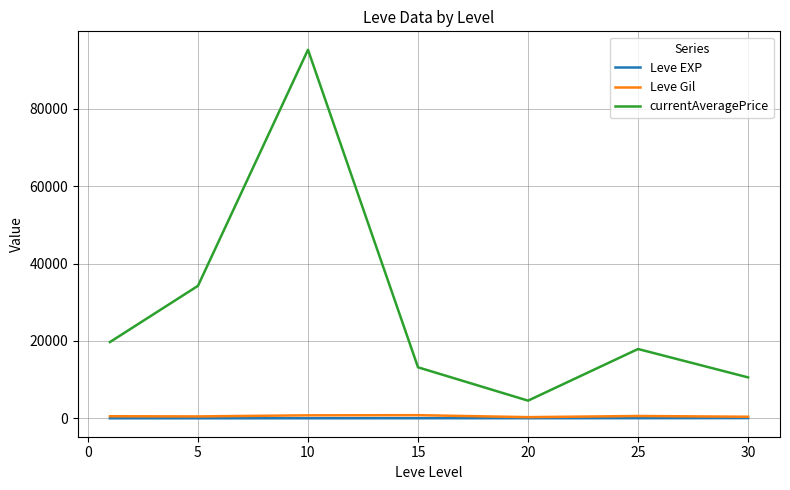

What is the maximum value for currentAveragePrice?

95235.0